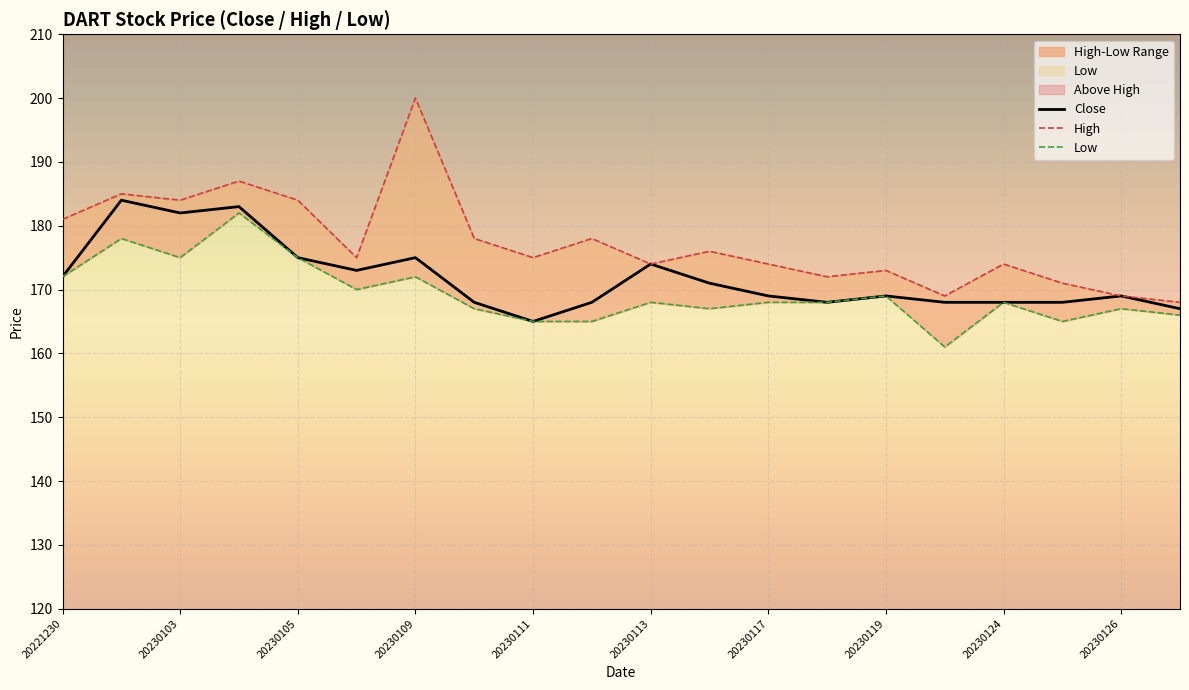

Between 20230105 and 20230124, which series saw the biggest shift?

High